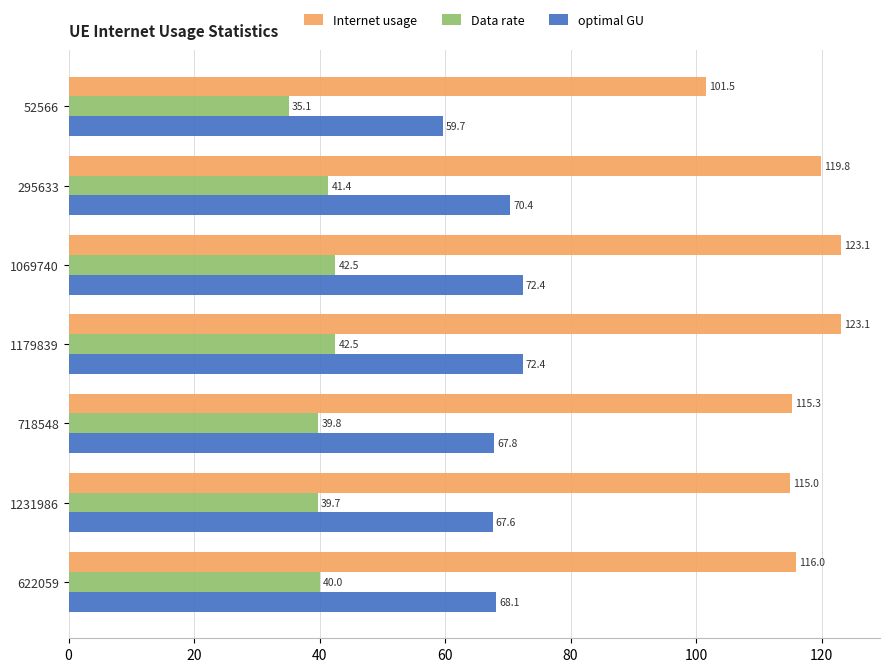

The value of Internet usage at 718548 is 115.3. True or false?

True